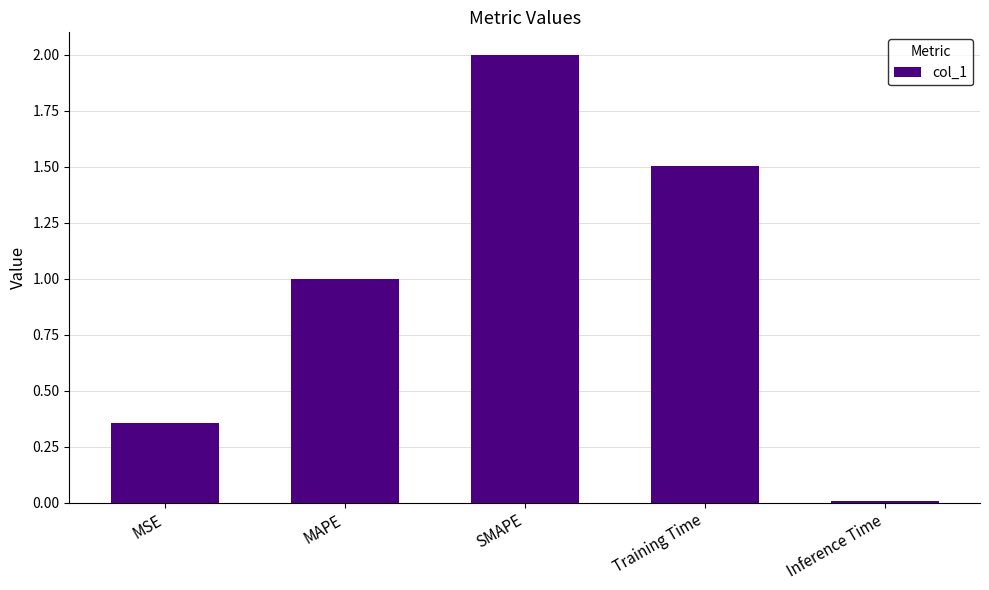

What is the sum of the values at MAPE and Training Time?

2.5